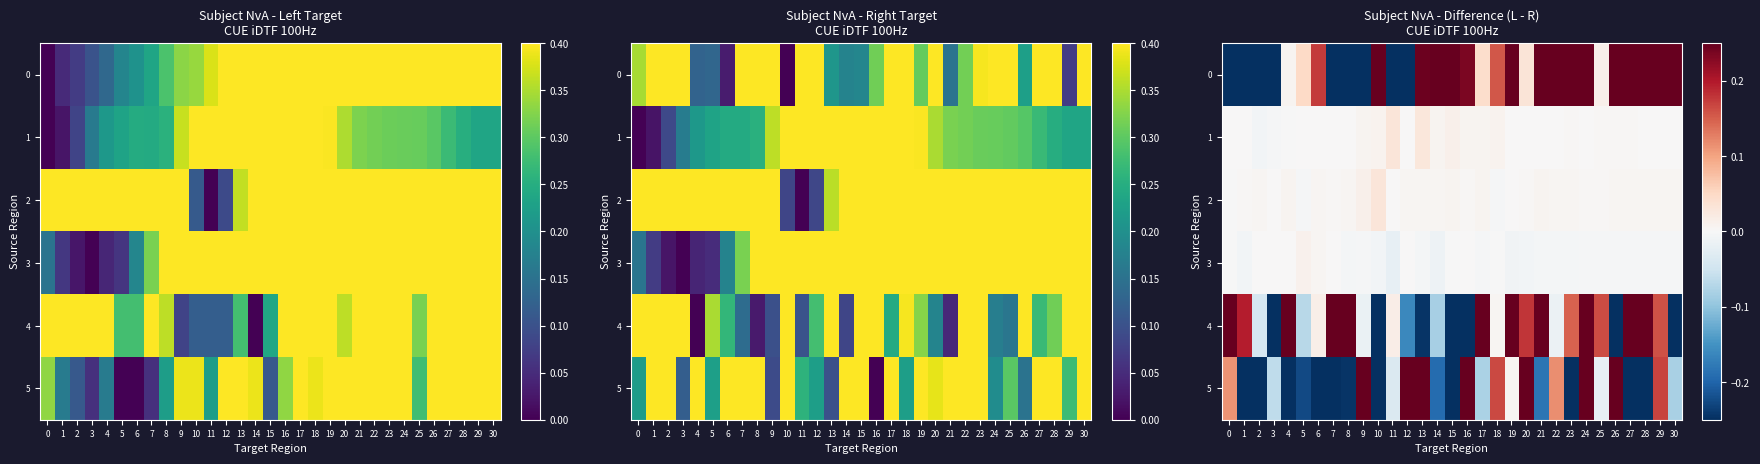

Rank the categories by 1 value from highest to lowest.

11, 13, 15, 18, 10, 14, 16, 9, 17, 25, 26, 27, 23, 20, 1, 8, 28, 6, 7, 22, 30, 5, 24, 29, 21, 19, 0, 12, 4, 3, 2